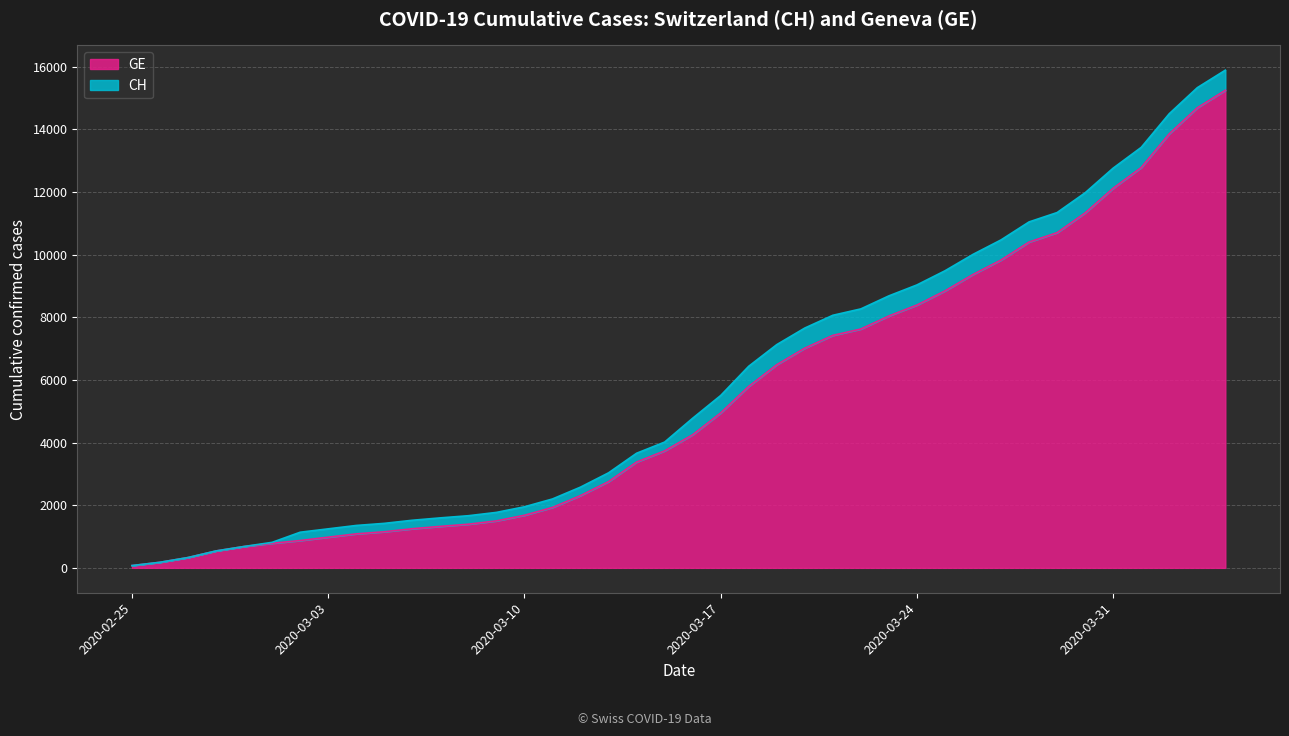

True or false: GE has more than 1 points higher than both neighbors.

False